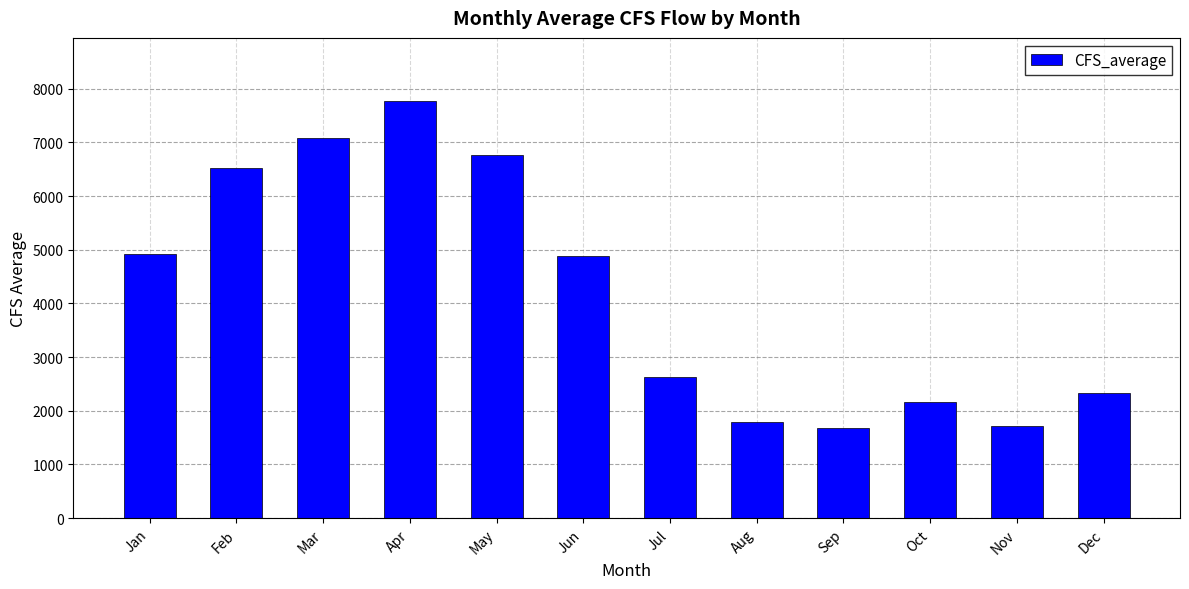

How many bars are there in total?

12